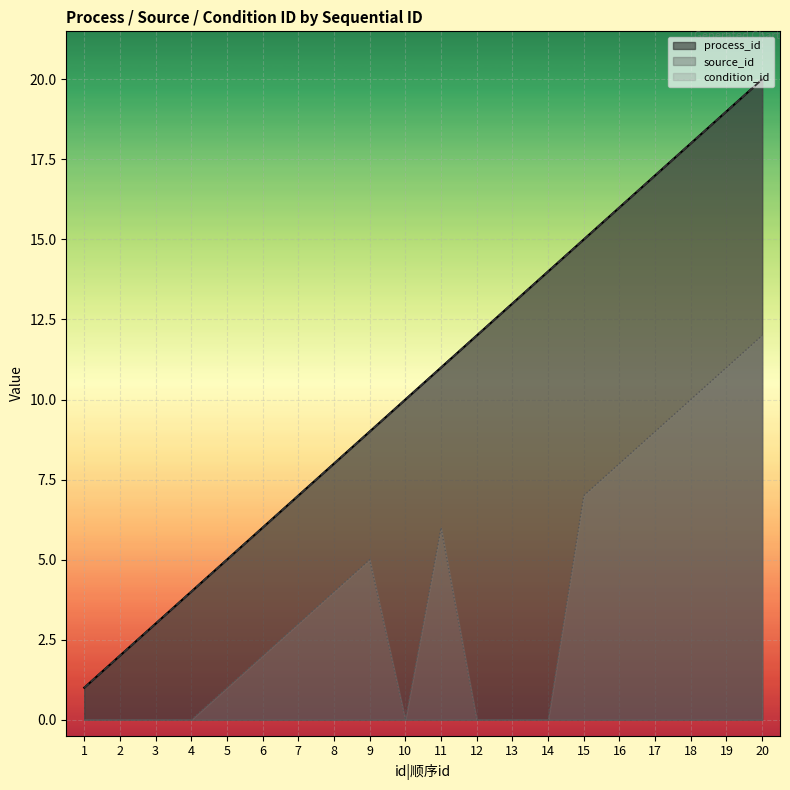

True or false: condition_id and source_id intersect in this chart.

False